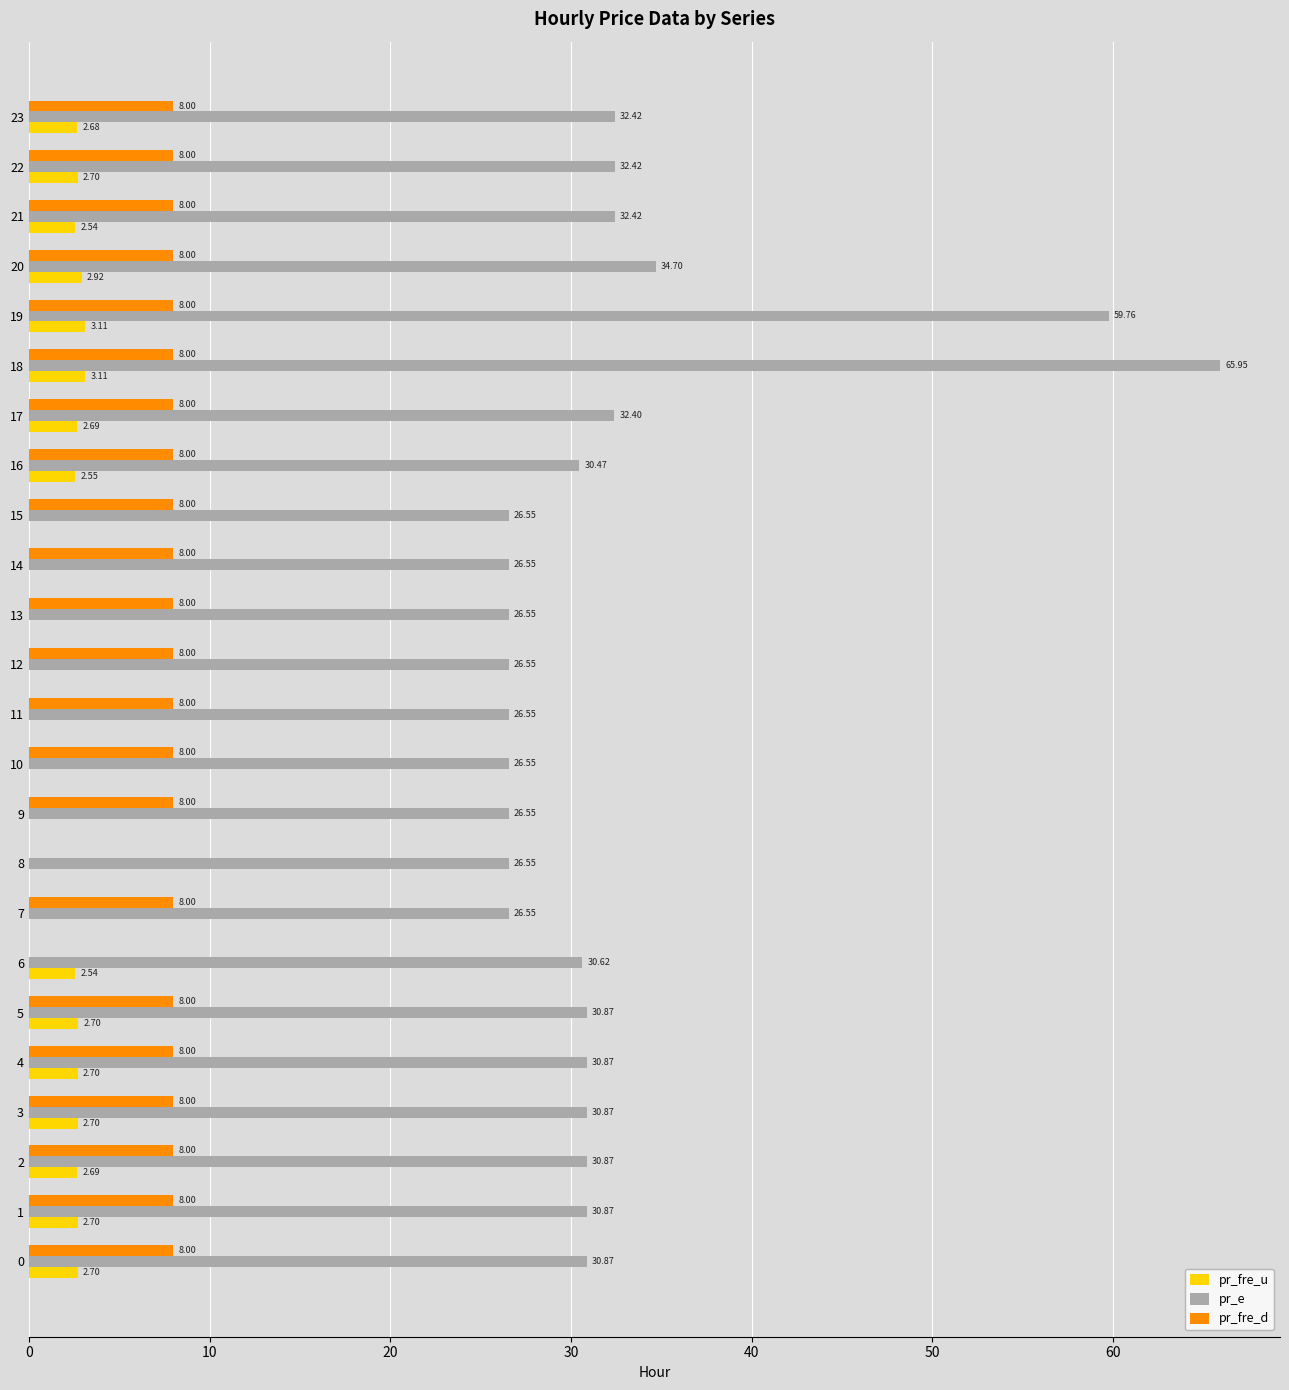

How many data points in pr_fre_u are above 2?

15